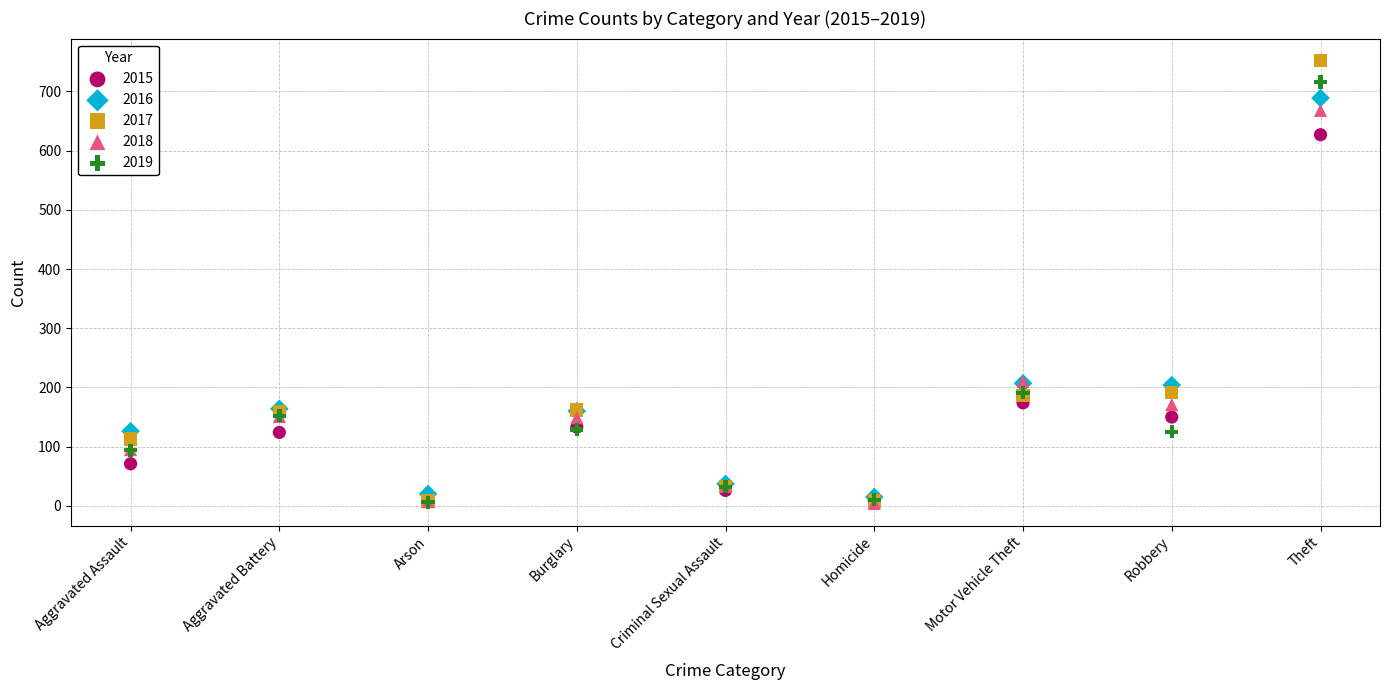

What are all the series names shown in the legend?

2015, 2016, 2017, 2018, 2019